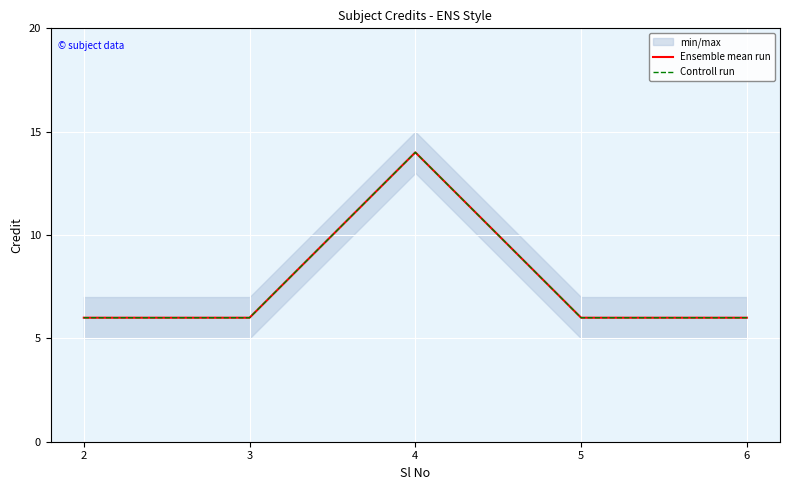

What is the average value of the Controll run series?

8